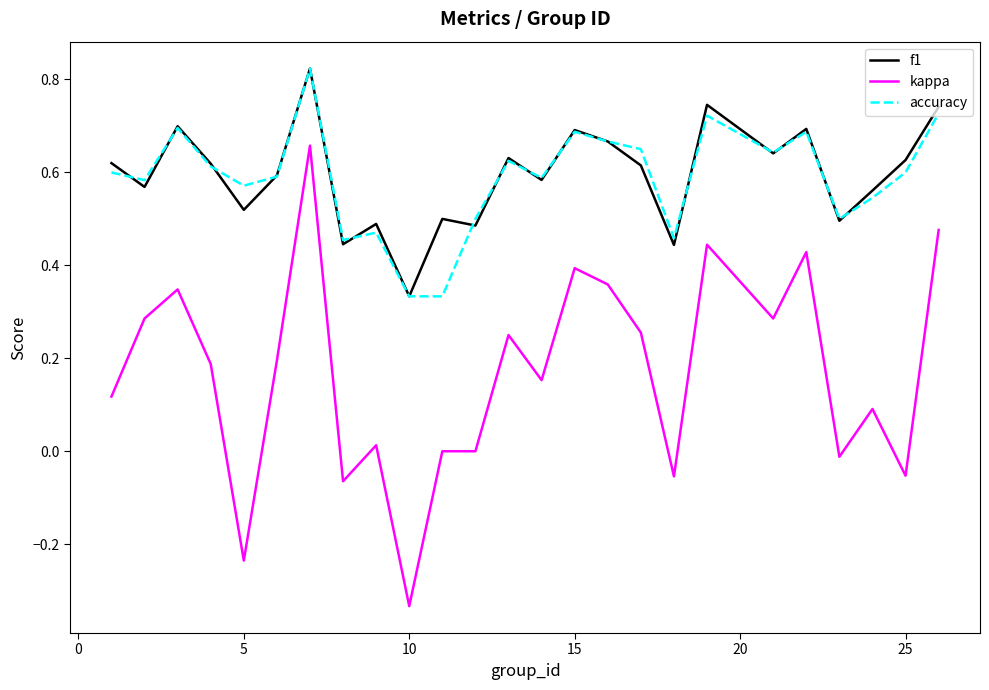

True or false: kappa and f1 cross at least once.

False